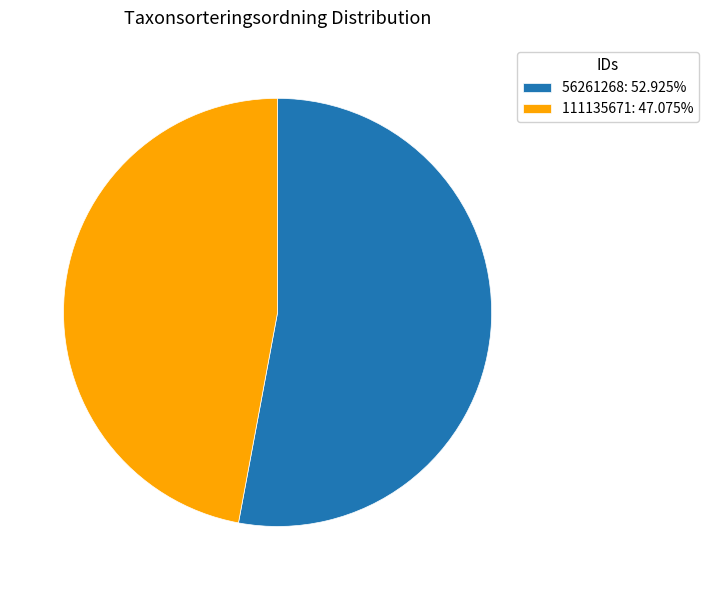

Is there any slice that represents more than half of the pie?

Yes